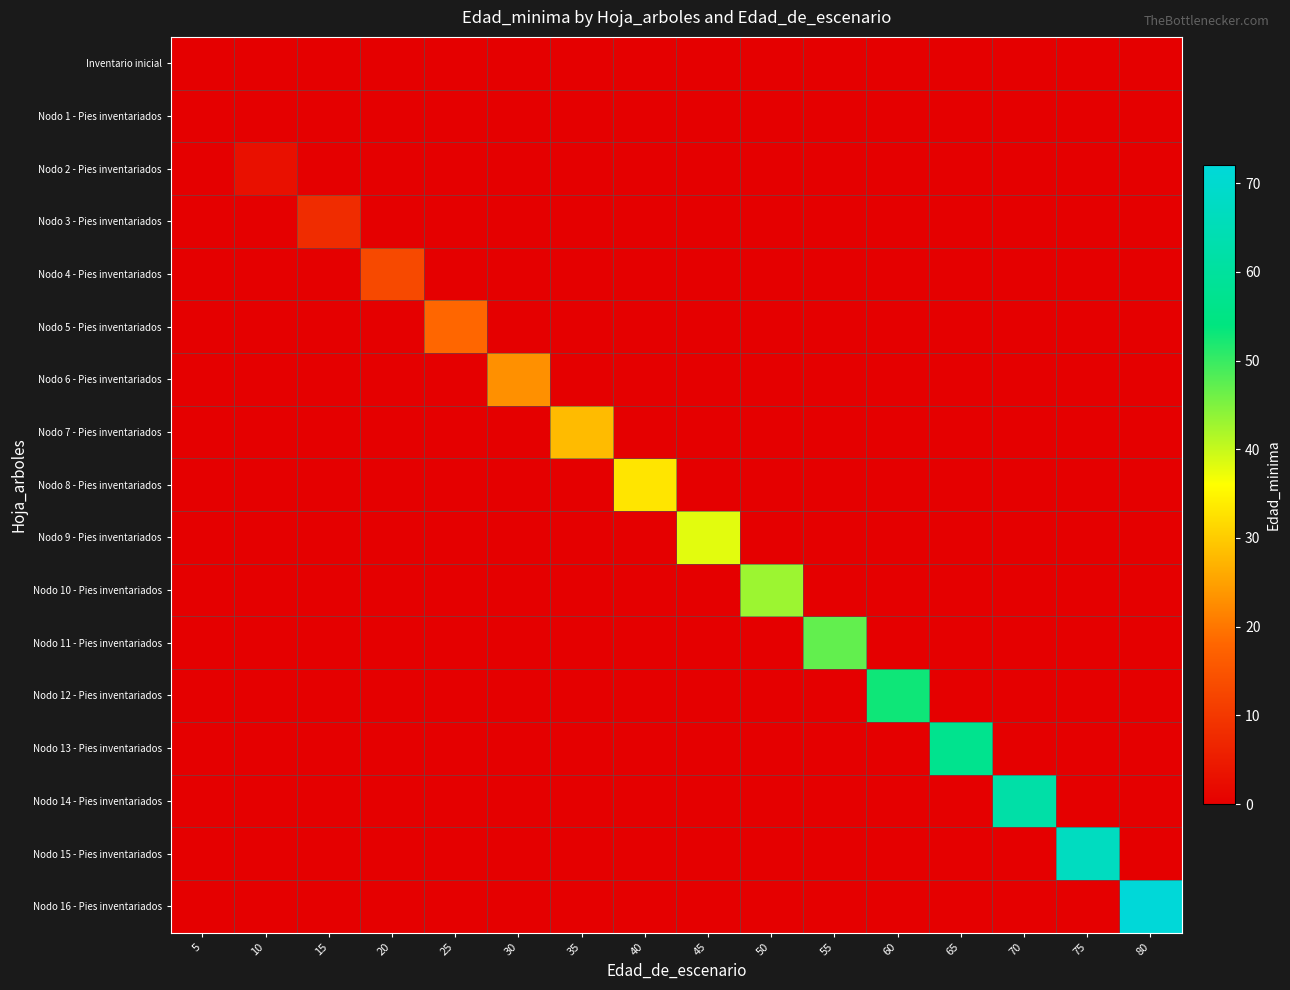

At which category does the chart reach its peak across all series?

80